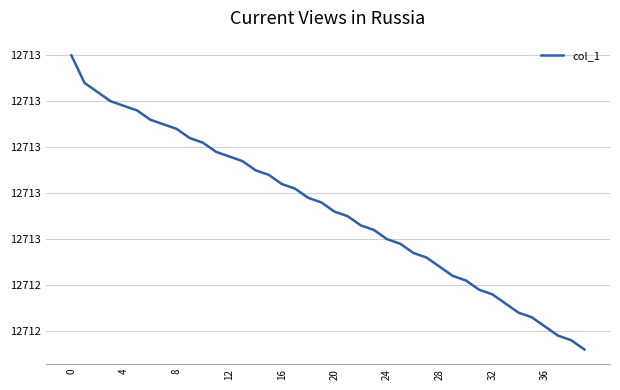

Reading left to right, what are all the values shown in this chart?

12713.0	12712.9	12712.9	12712.9	12712.9	12712.9	12712.9	12712.9	12712.8	12712.8	12712.8	12712.8	12712.8	12712.8	12712.8	12712.7	12712.7	12712.7	12712.7	12712.7	12712.7	12712.6	12712.6	12712.6	12712.6	12712.6	12712.6	12712.6	12712.5	12712.5	12712.5	12712.5	12712.5	12712.5	12712.4	12712.4	12712.4	12712.4	12712.4	12712.4